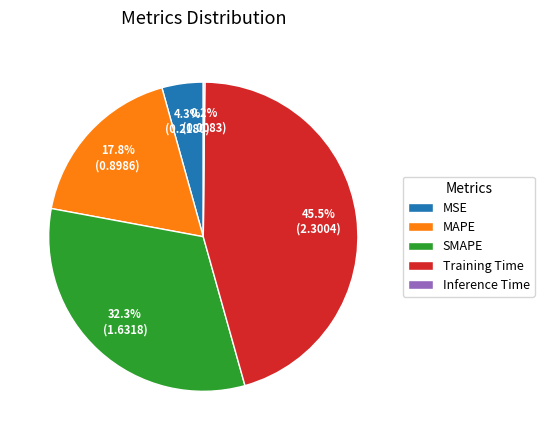

What is the largest slice in the pie chart?

Training Time